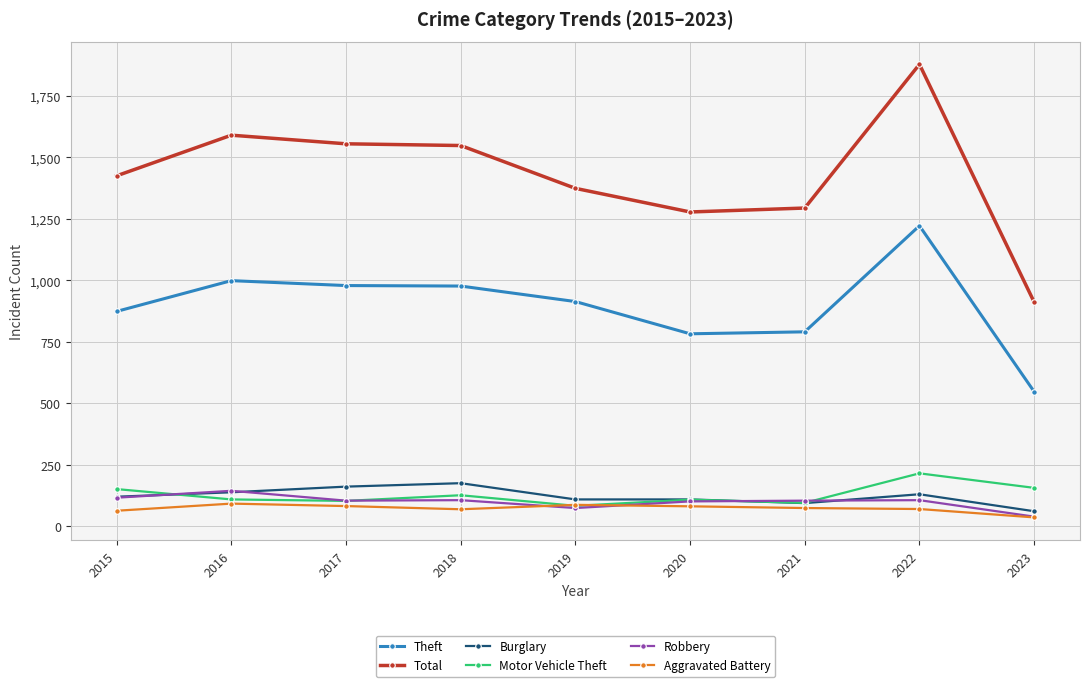

Is it true that Motor Vehicle Theft equals 216 at 2022?

True